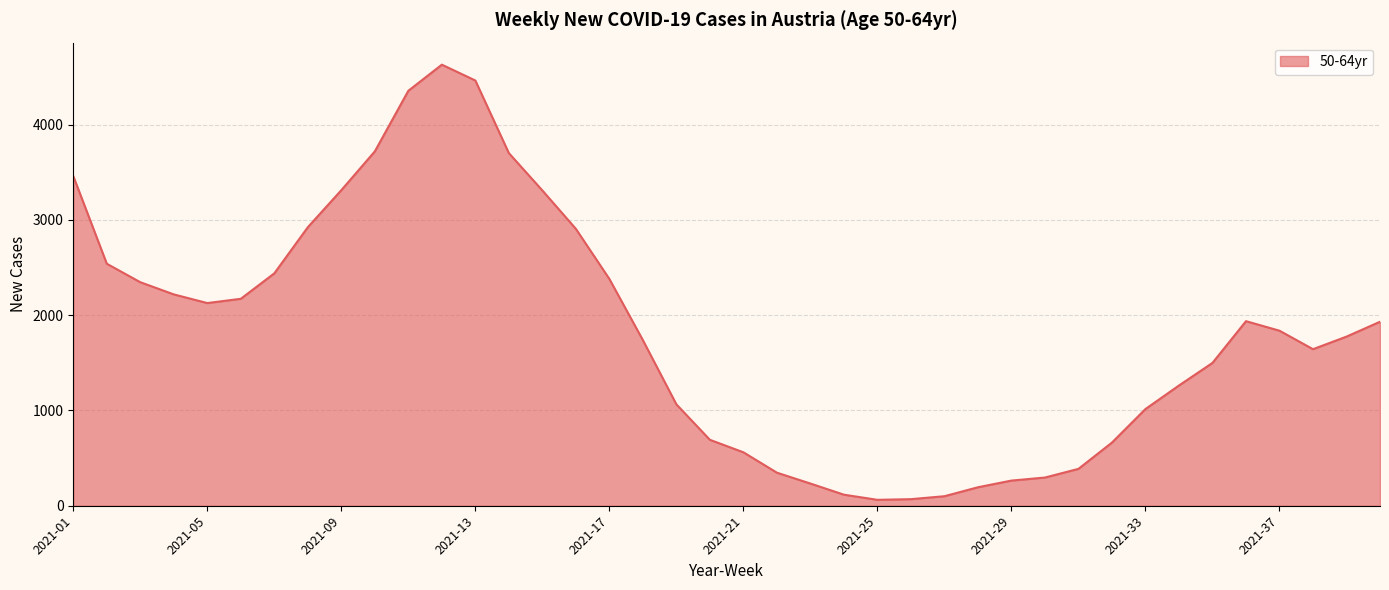

What is the maximum value shown in the chart?

4629